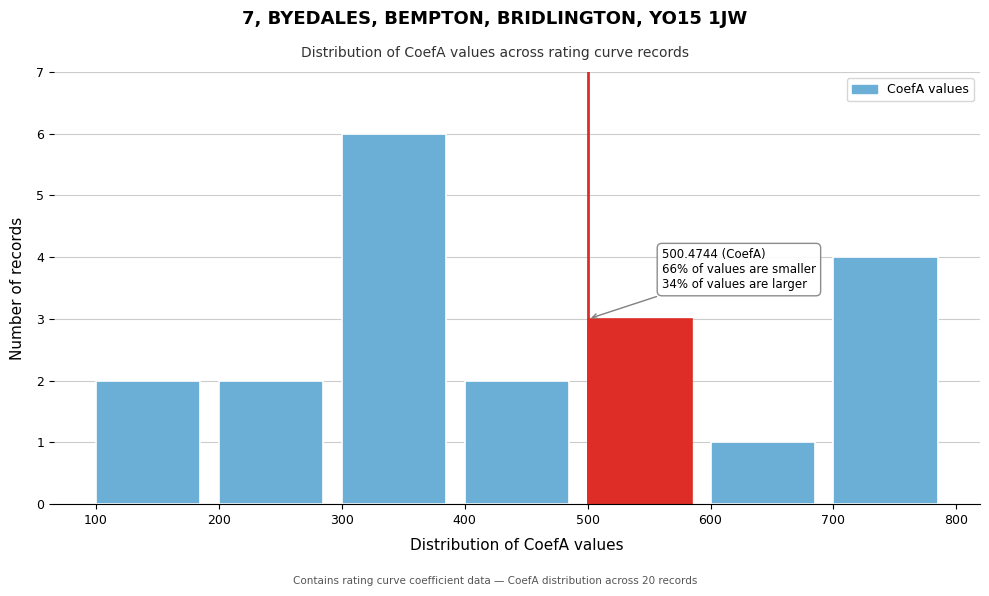

Which range on the x-axis has the tallest bar?

300 to 400